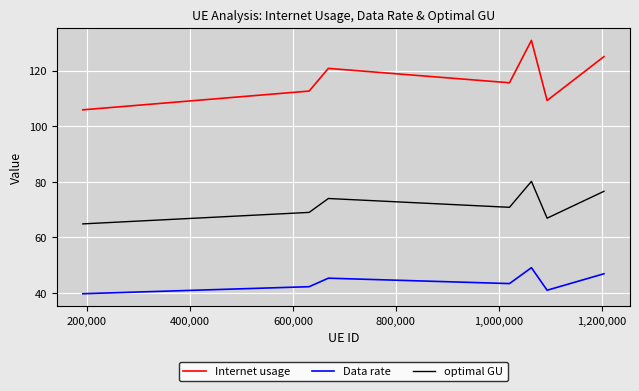

True or false: optimal GU and Internet usage cross at least once.

False